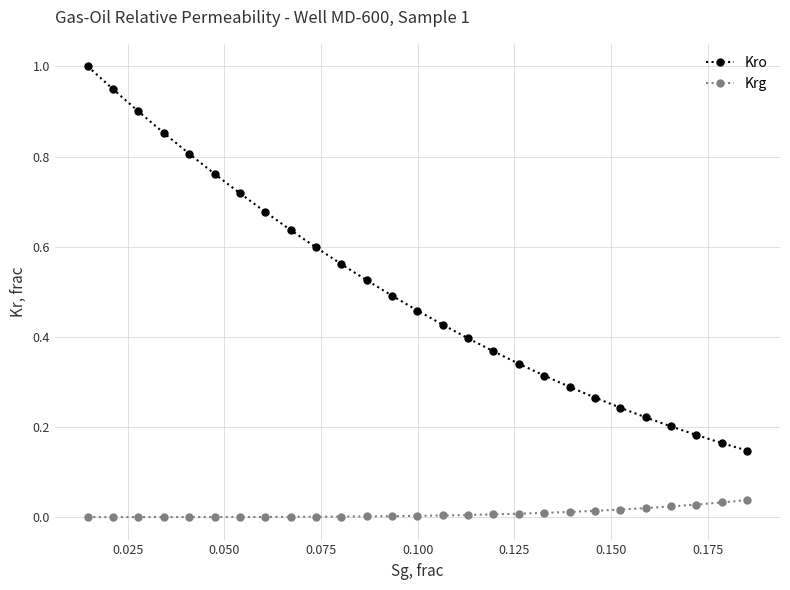

What are all the series names shown in the legend?

Kro, Krg